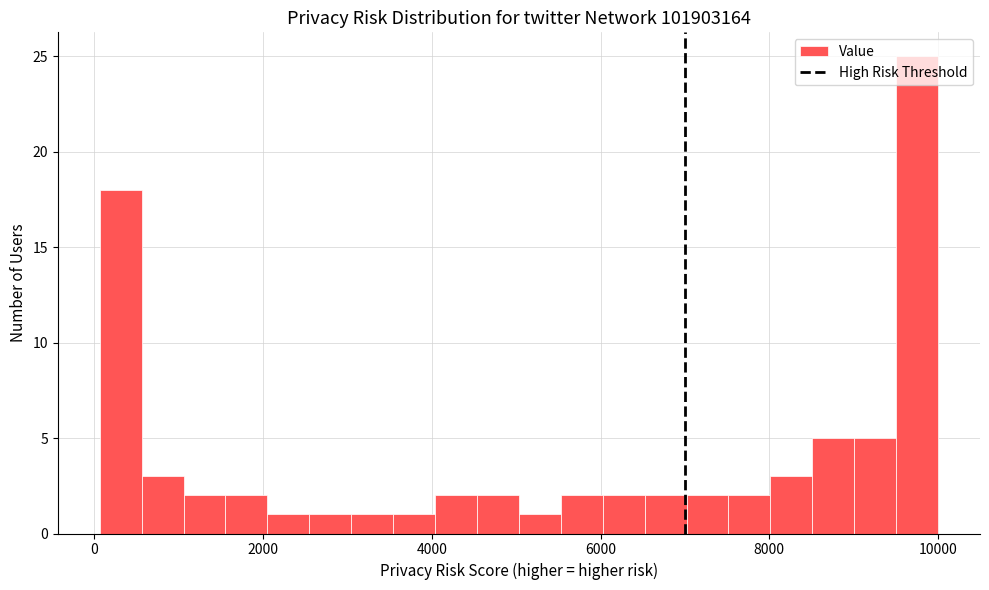

Read against the x-axis, roughly where is the centre of the tallest bar?

9800